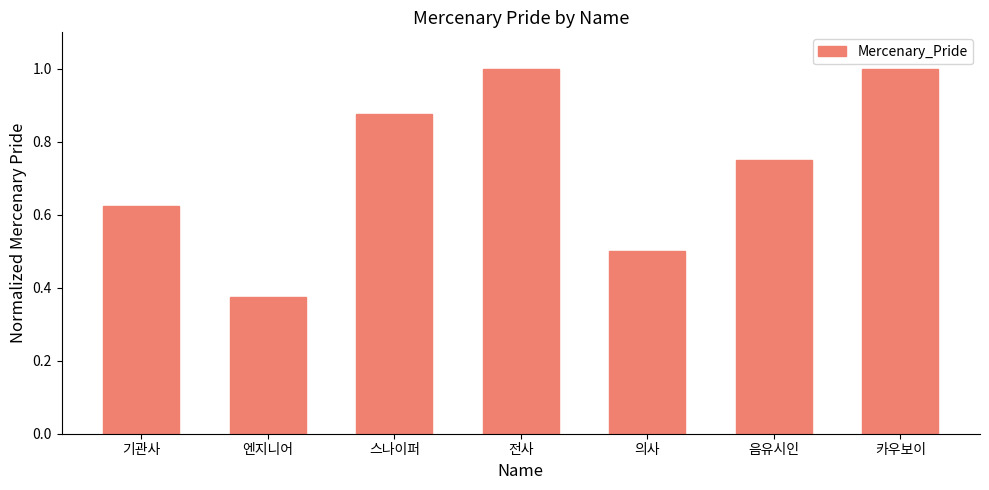

At which label is the value closest to 0?

엔지니어